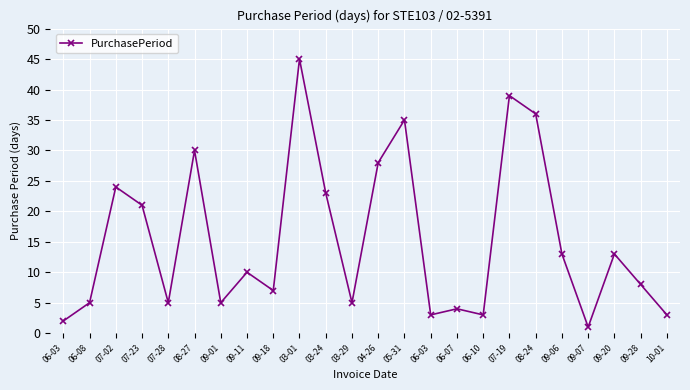

List the labels in order of value, smallest first.

09-07, 06-03, 06-03, 06-10, 10-01, 06-07, 06-08, 07-28, 09-01, 03-29, 09-18, 09-28, 09-11, 09-06, 09-20, 07-23, 03-24, 07-02, 04-26, 08-27, 05-31, 08-24, 07-19, 03-01